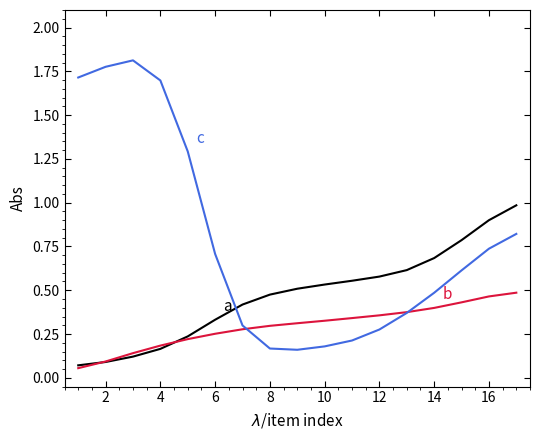

What is the maximum value shown in the chart?

1.8